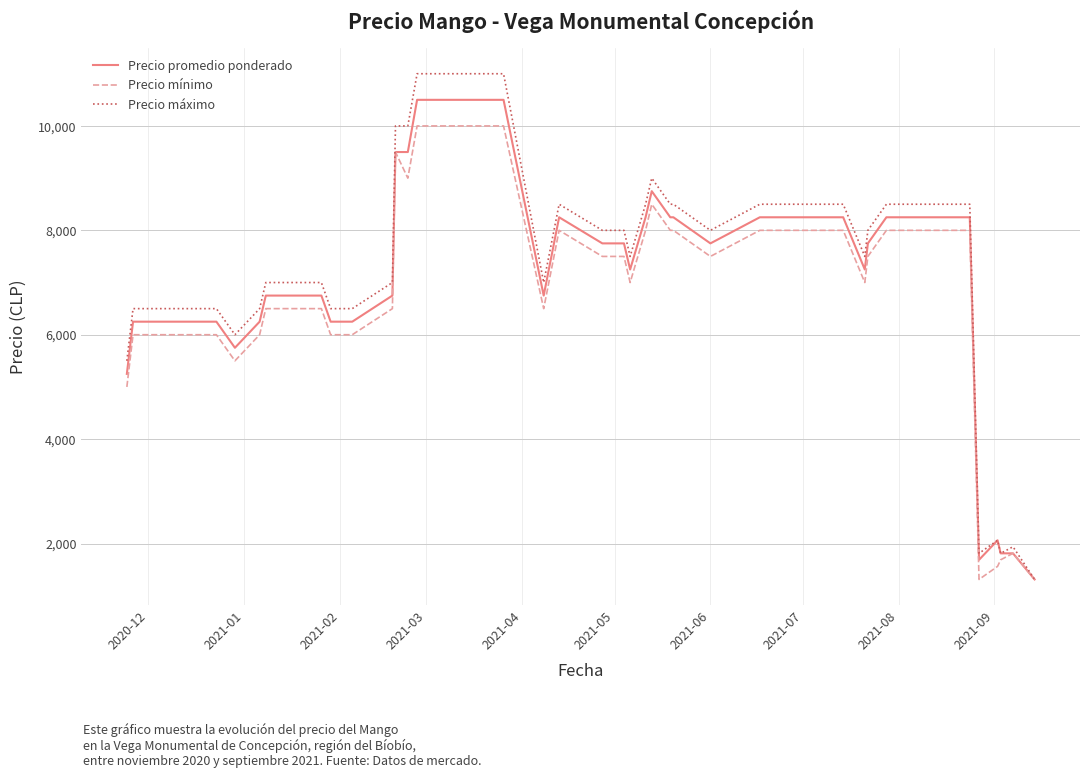

What is the maximum value shown in the chart?

11000